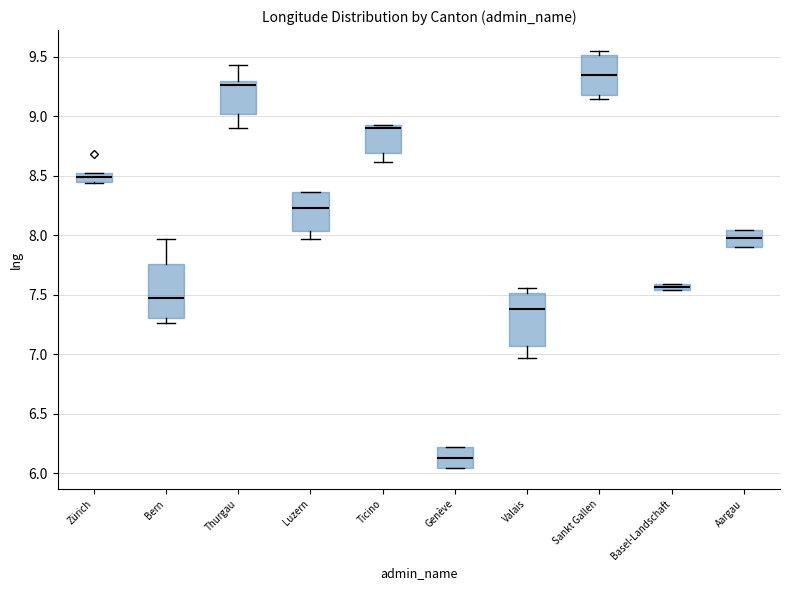

Where does the median line of the box for Aargau sit on the y-axis? The values are not printed on the chart, so give them approximately, as read against the axis.

7.95